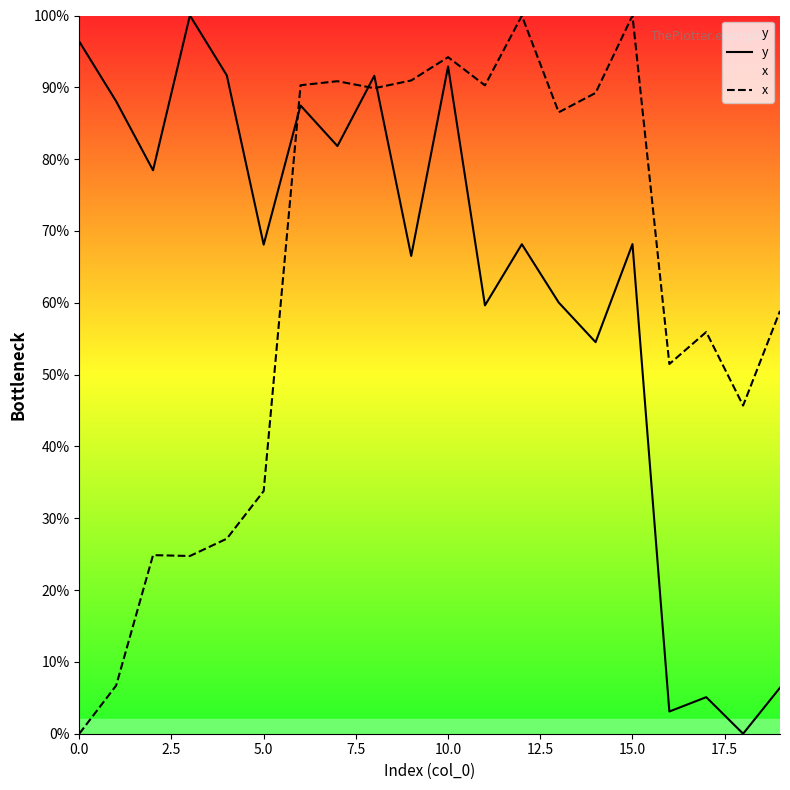

At which category is the sum across all series the highest?

10.0